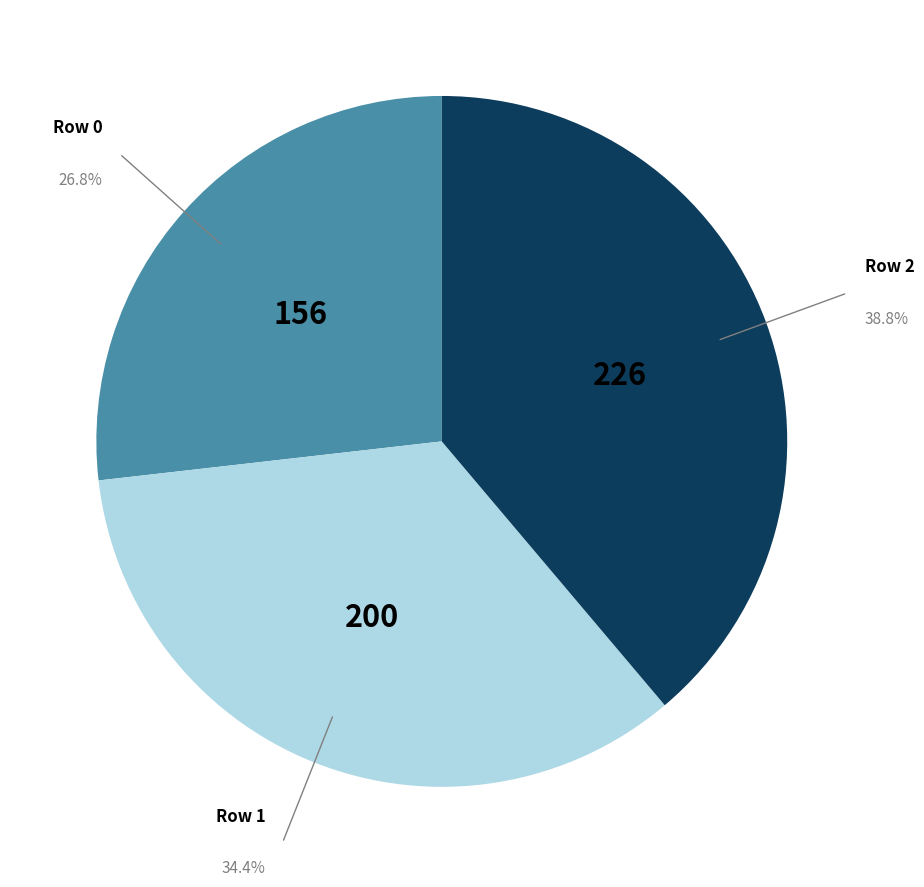

Is there a majority slice in this chart?

No